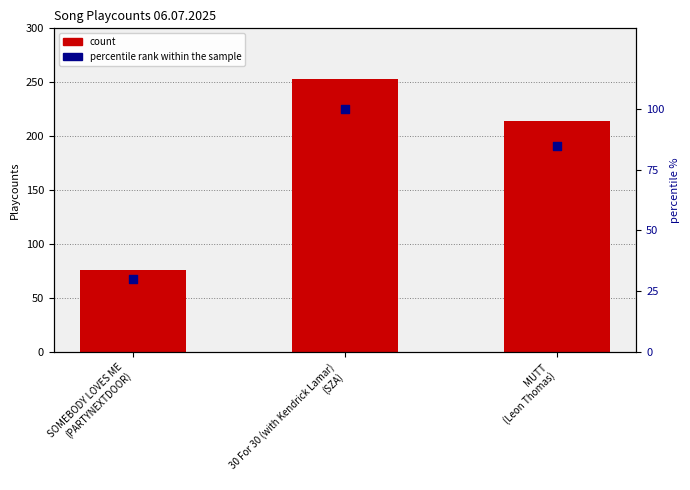

Which series contains the lowest Y value?

percentile rank within the sample